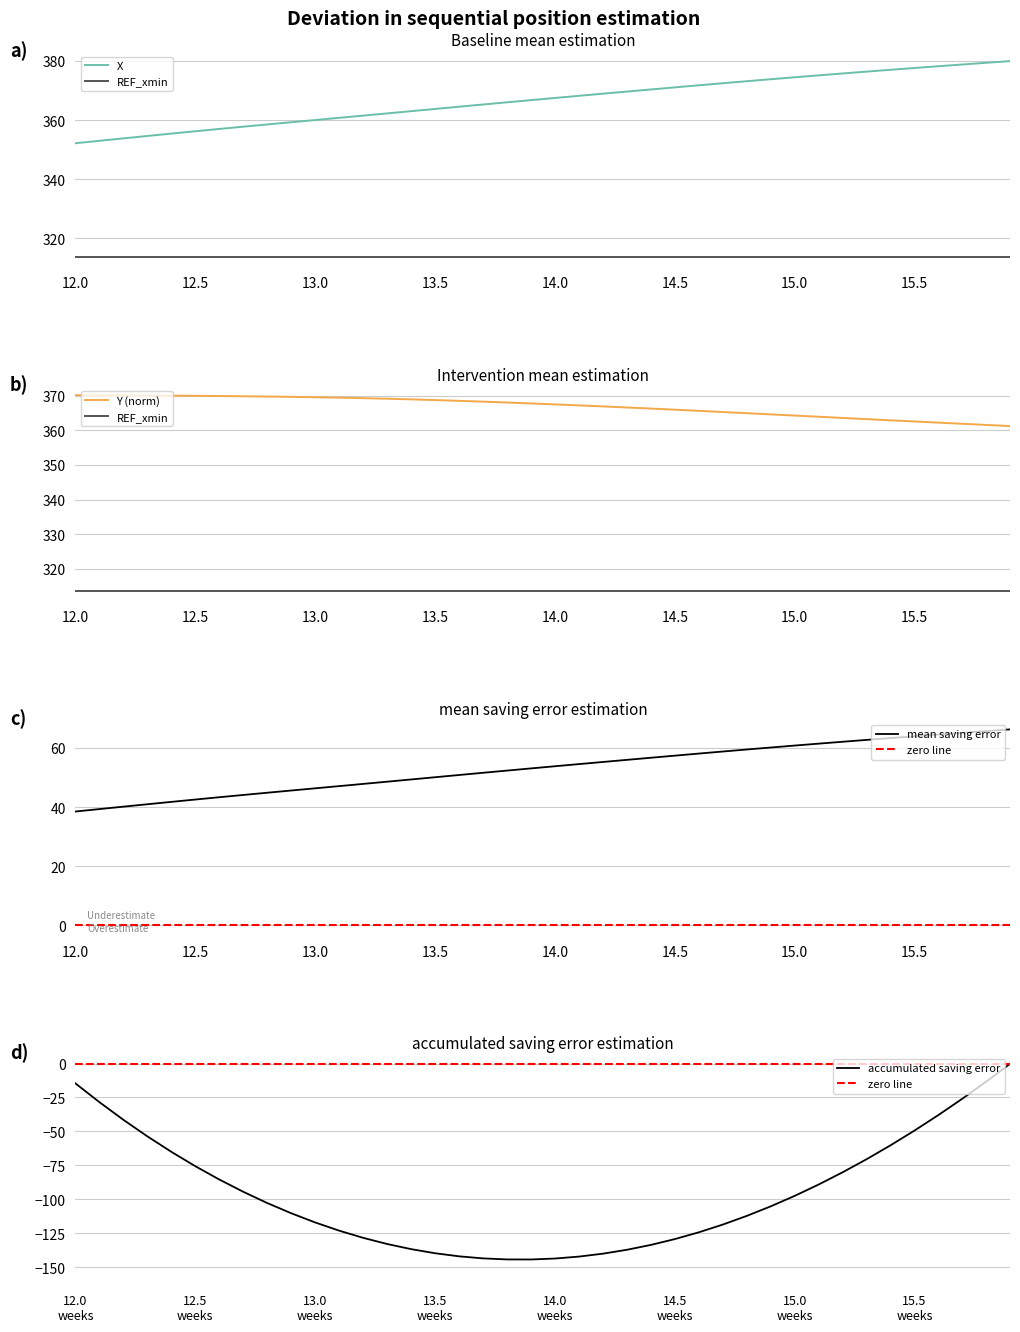

Where does the X series first go above 367?

14.0